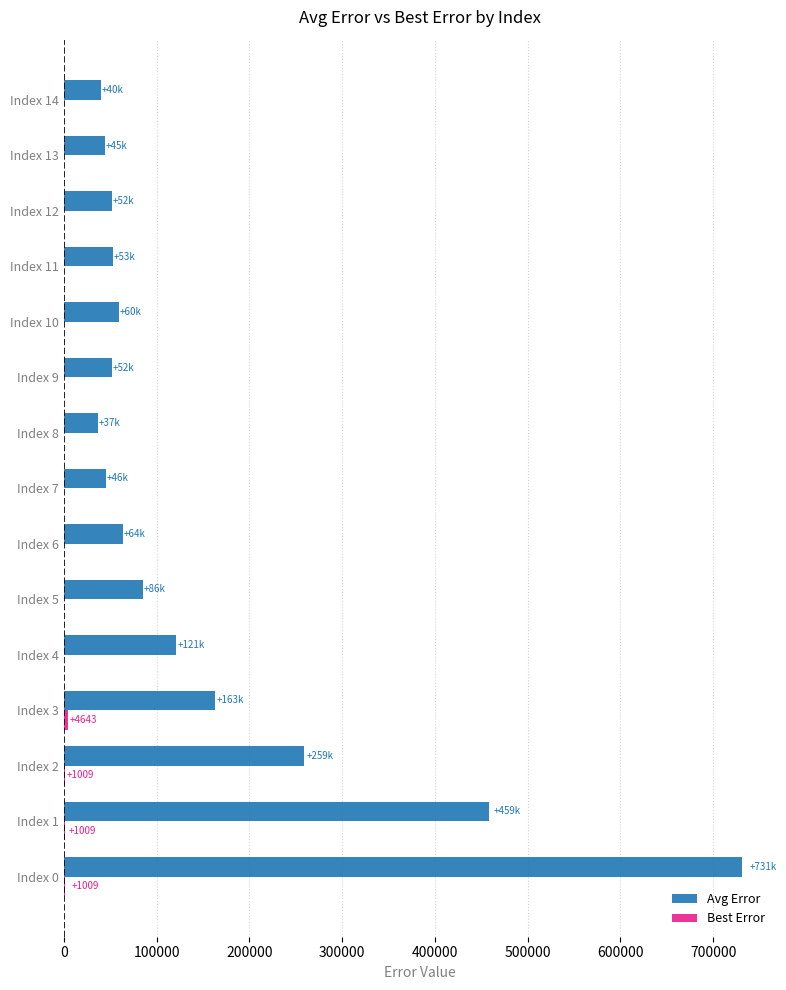

At which category is the sum across all series the highest?

Index 0